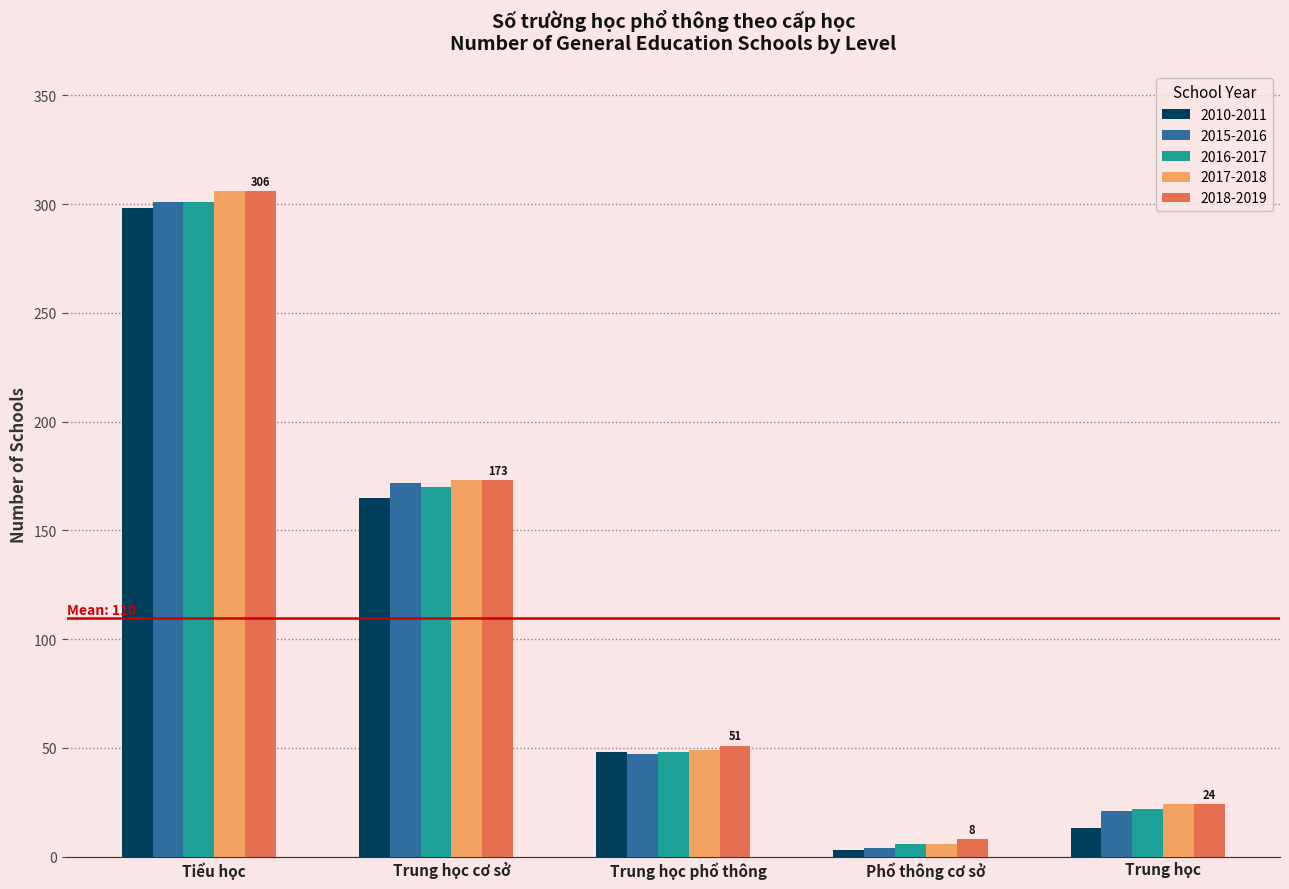

At how many categories does at least one series exceed 5?

5